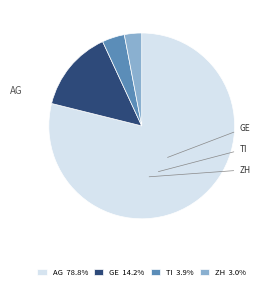

Is it true that GE is 14% of the pie?

True